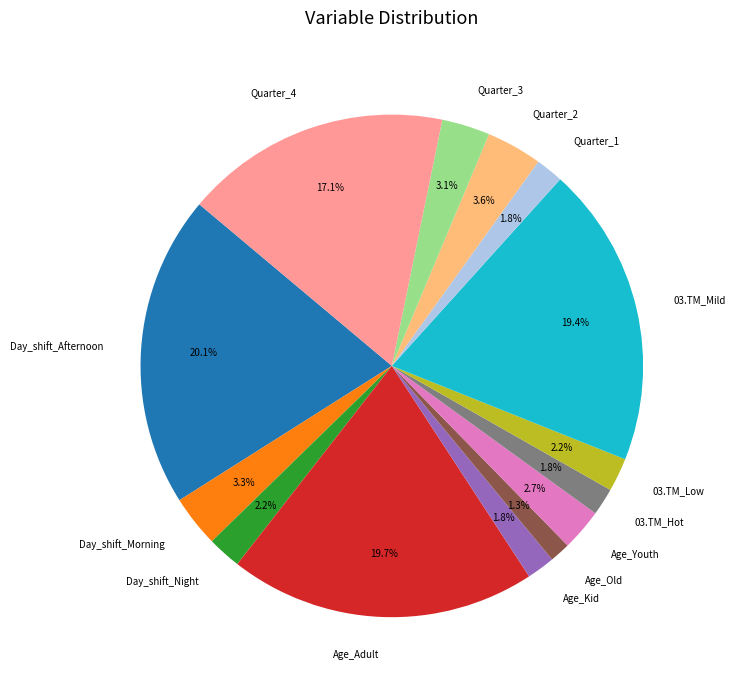

What percentage is NOT represented by 03.TM_Mild?

80.6%